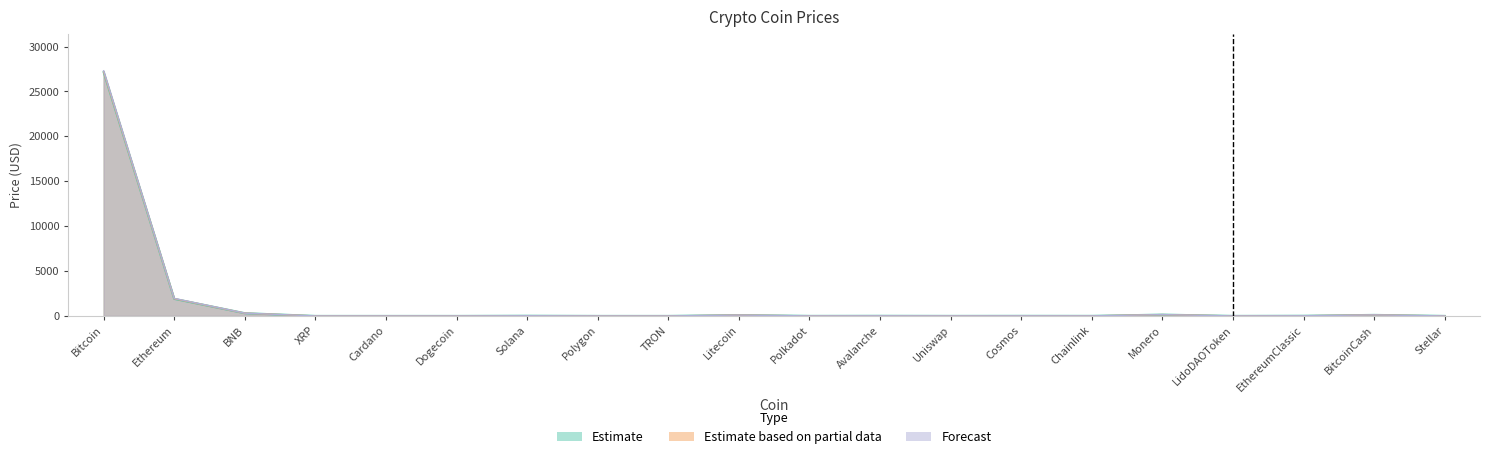

What is the highest value of the Forecast series?

27300.0